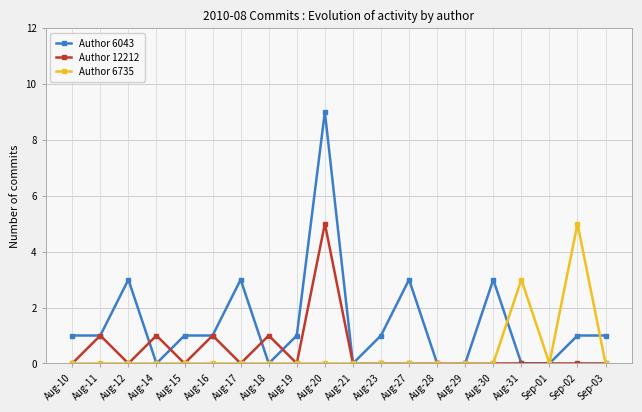

Reading left to right, extract all data points from this chart.

Author 6043: 1	1	3	0	1	1	3	0	1	9	0	1	3	0	0	3	0	0	1	1
Author 12212: 0	1	0	1	0	1	0	1	0	5	0	0	0	0	0	0	0	0	0	0
Author 6735: 0	0	0	0	0	0	0	0	0	0	0	0	0	0	0	0	3	0	5	0